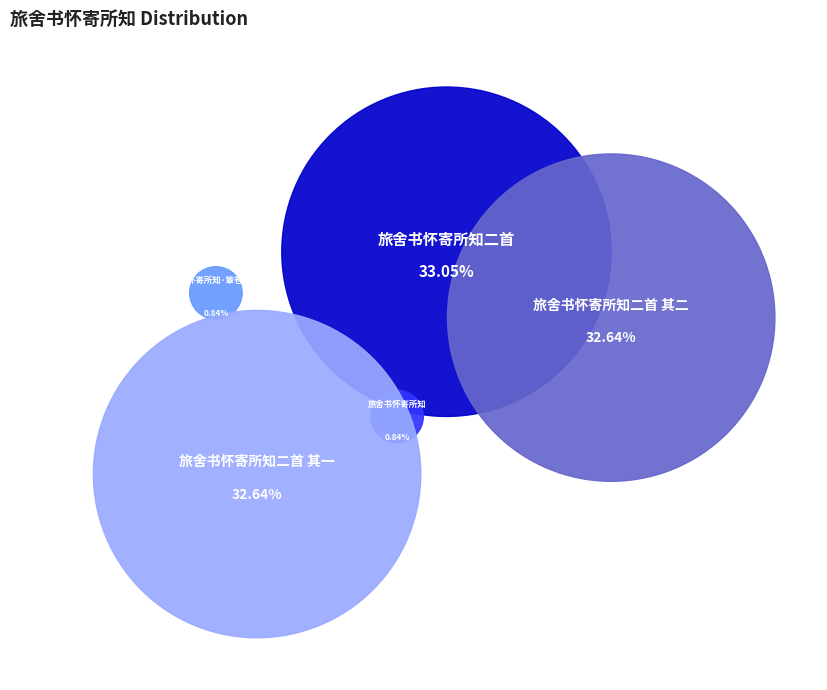

To the nearest percent, what percentage of the pie is 旅舍书怀寄所知二首?

33%